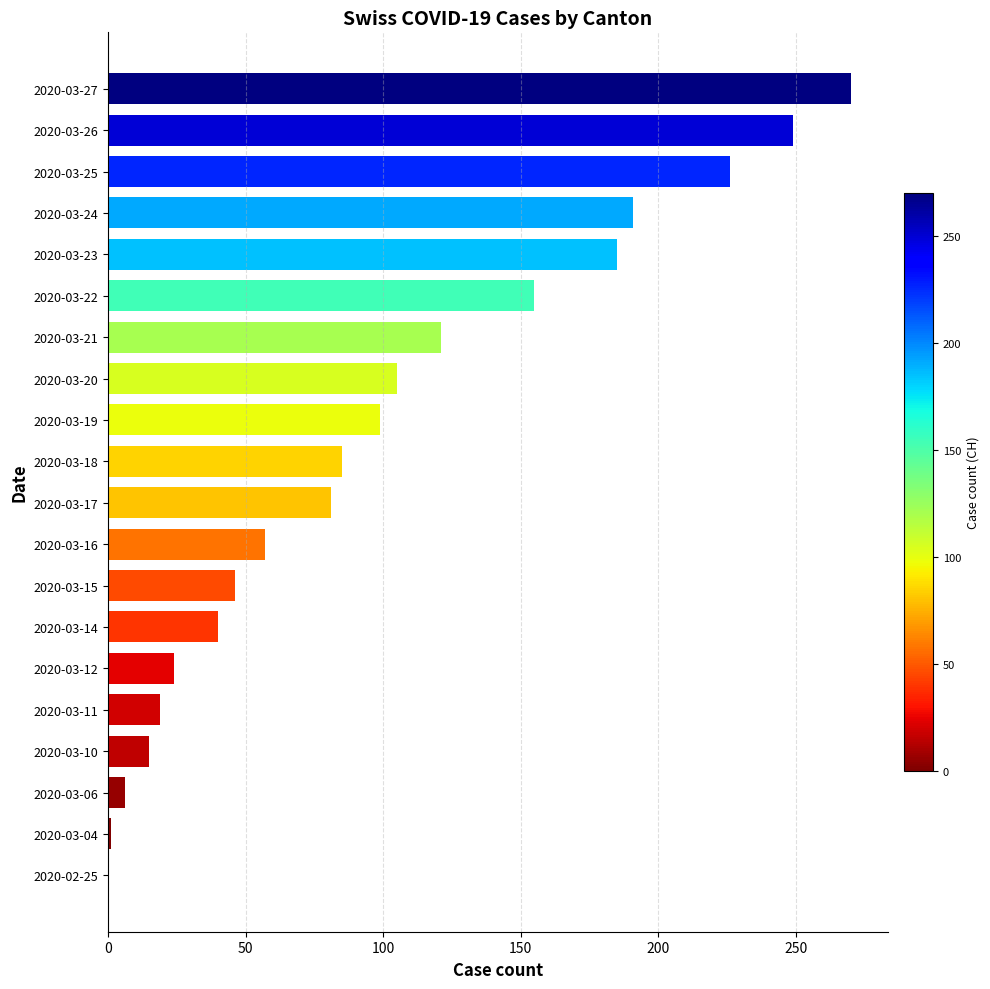

At which label is the value closest to 135?

2020-03-21